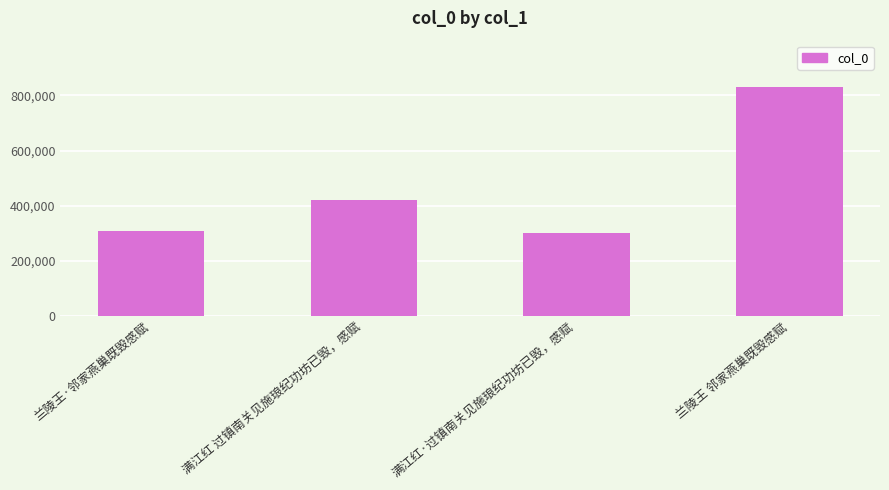

What is the difference between the maximum and second lowest values?

523788